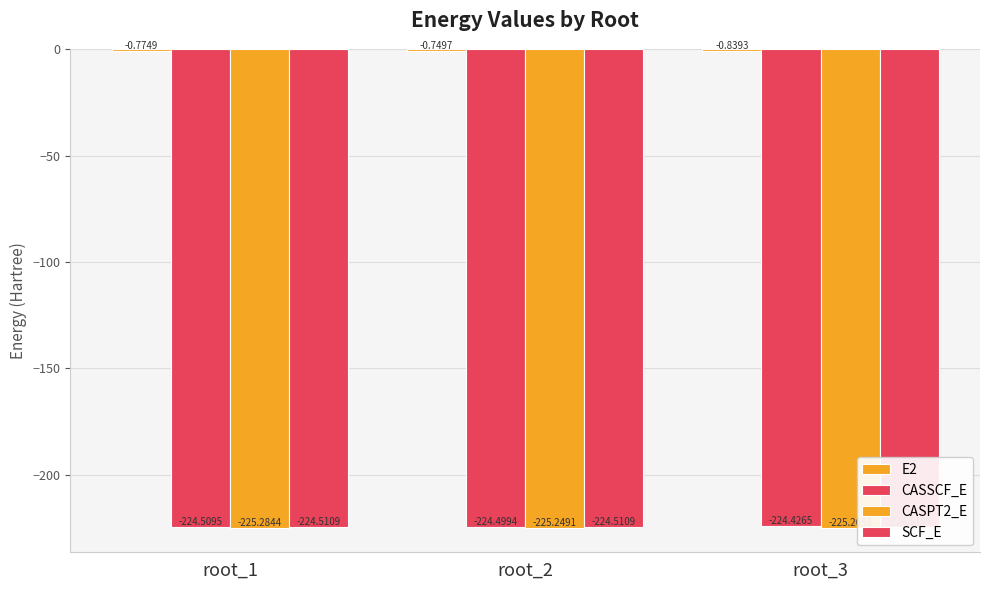

At which label is CASSCF_E closest to -224?

root_3